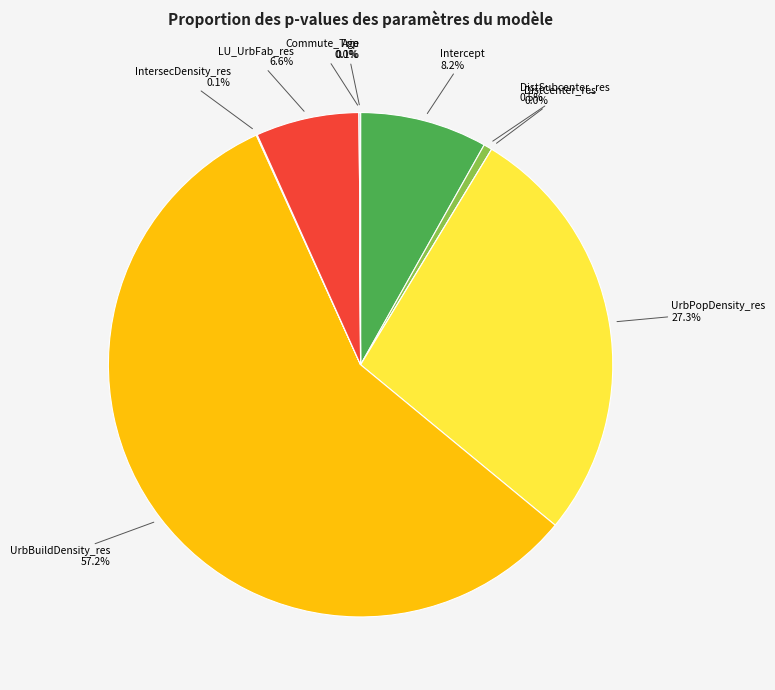

Rank the categories by value from highest to lowest.

UrbBuildDensity_res, UrbPopDensity_res, Intercept, LU_UrbFab_res, DistSubcenter_res, Age, IntersecDensity_res, Commute_Trip, DistCenter_res